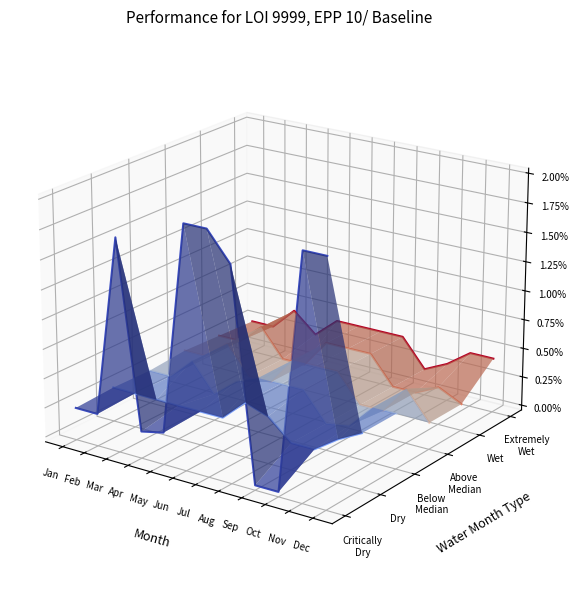

At which category does Scen_6 reach its first local peak?

Mar